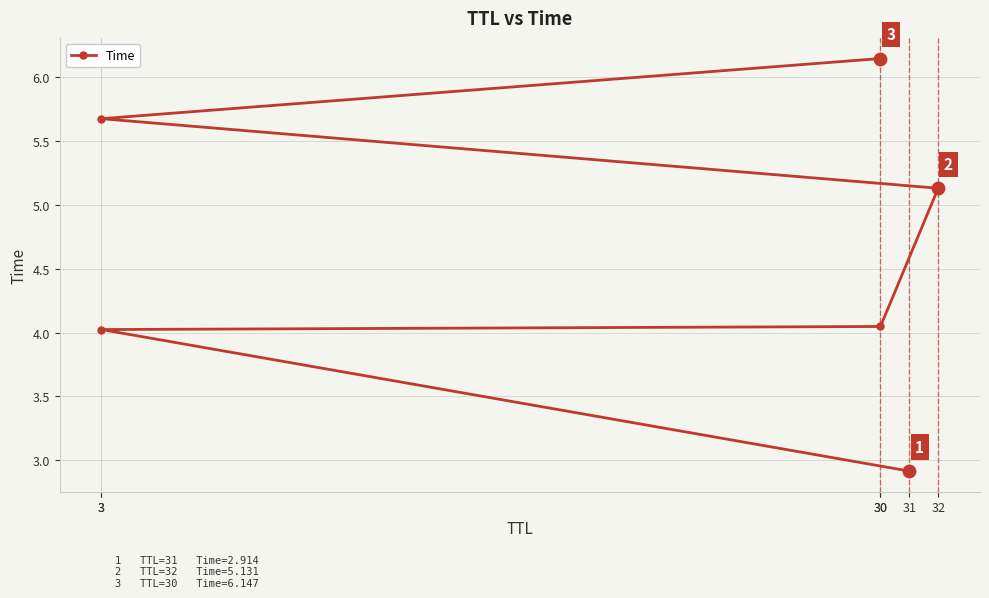

Approximately how many times larger is the value at 3 compared to 31?

1.4